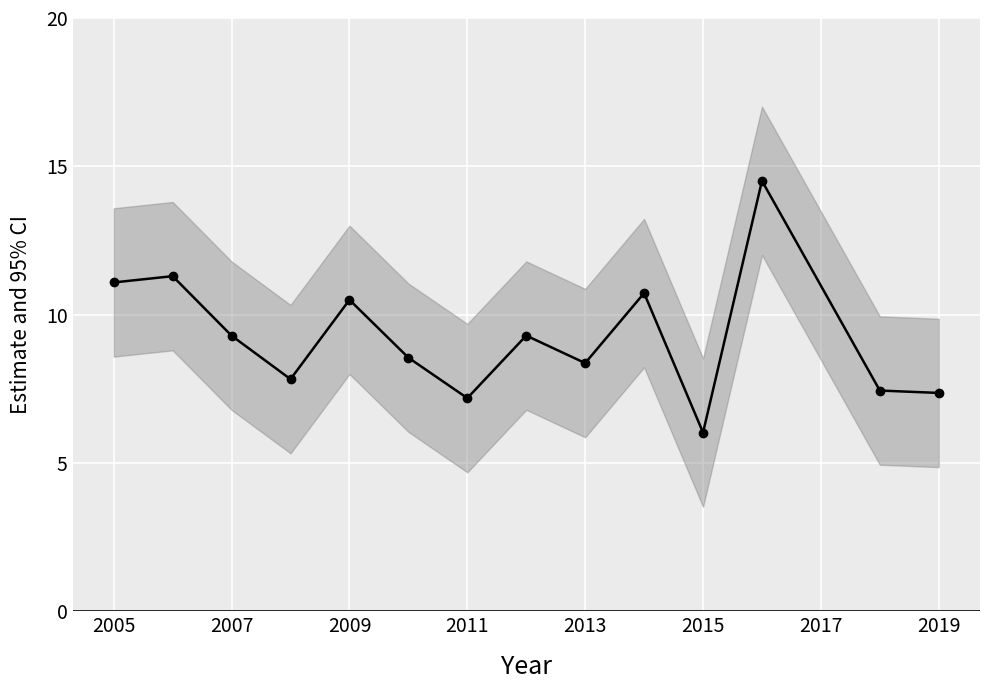

How many points are higher than both their immediate neighbors (excluding endpoints)?

5